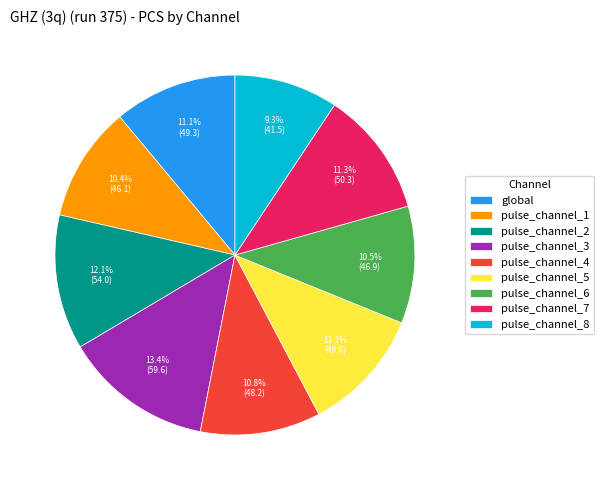

Combined, do pulse_channel_5 and pulse_channel_3 account for over 50%?

No